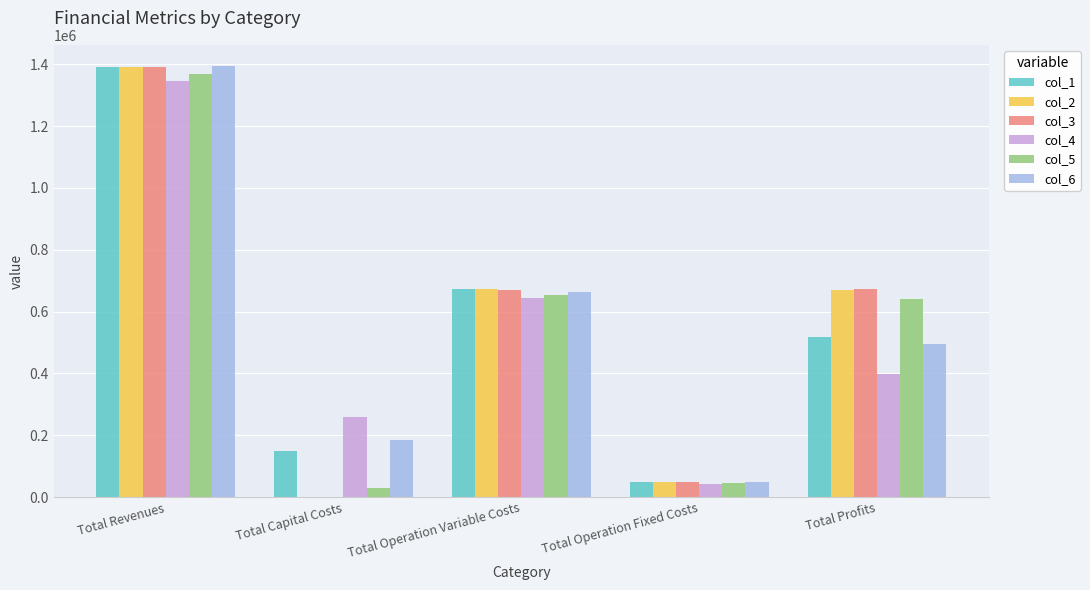

Is the value of col_1 at Total Profits greater than the value of col_5 at Total Profits?

No